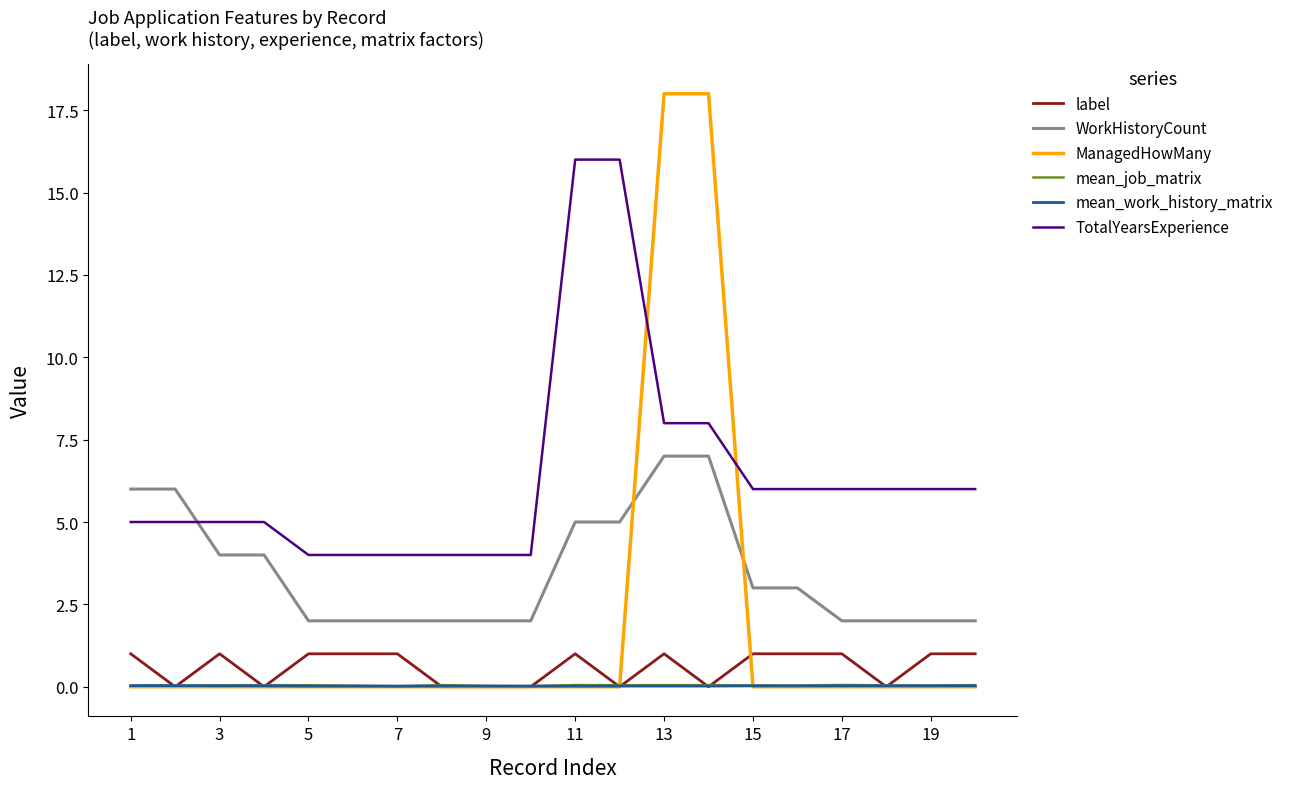

Which series has the largest total across all categories?

TotalYearsExperience